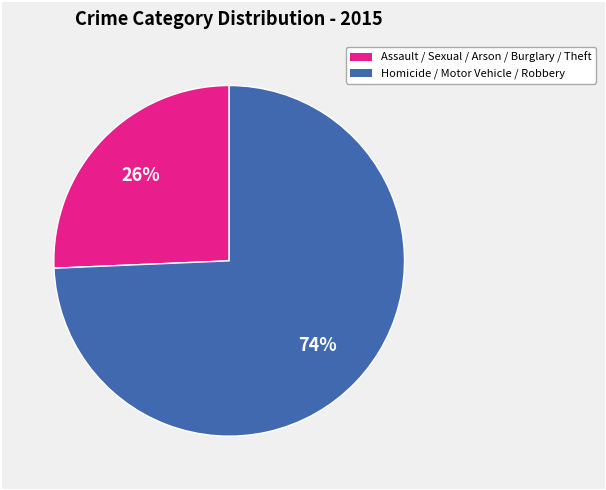

To the nearest percent, what is the average slice percentage?

50%